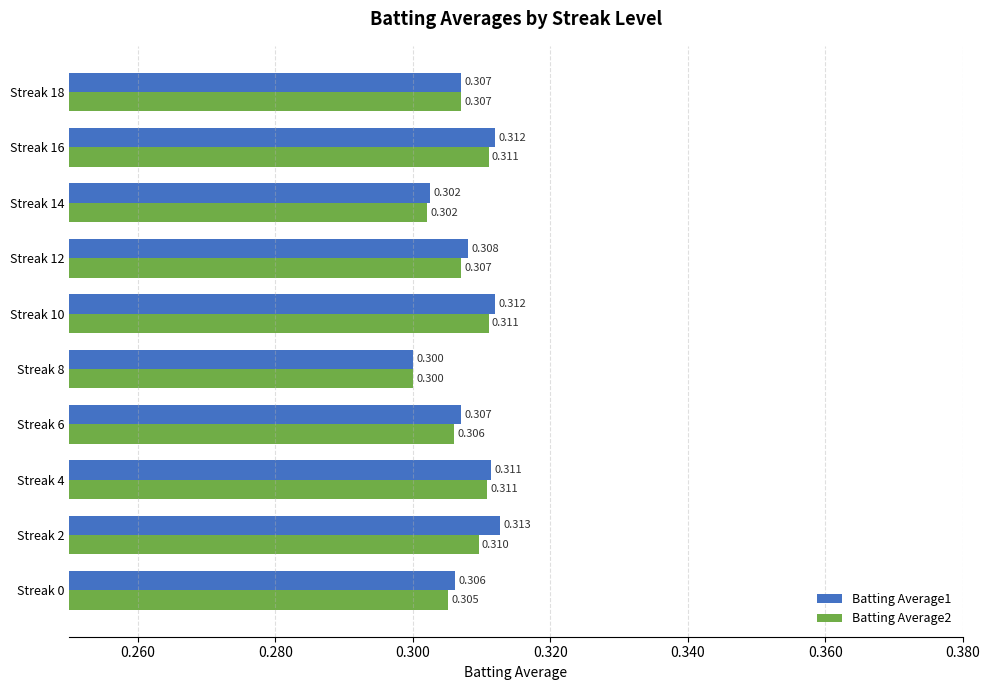

Count the Batting Average2 values in the range 0 to 1.

10